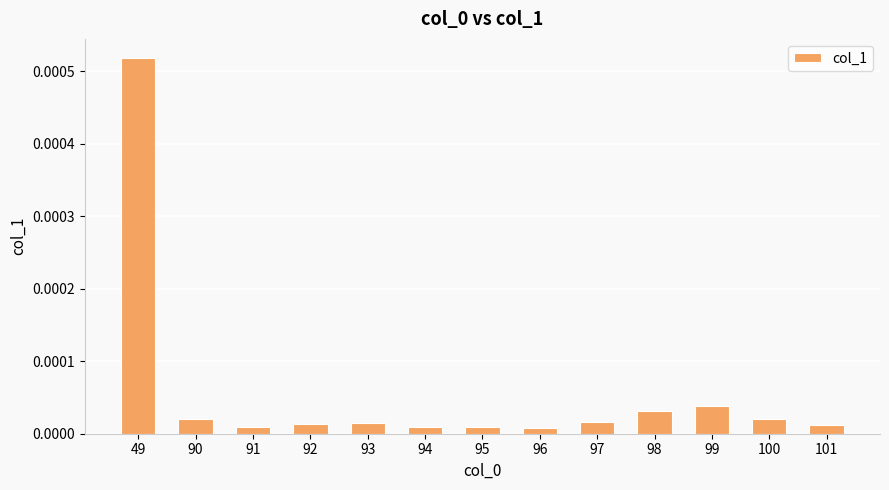

Count the number of data series in this chart.

1